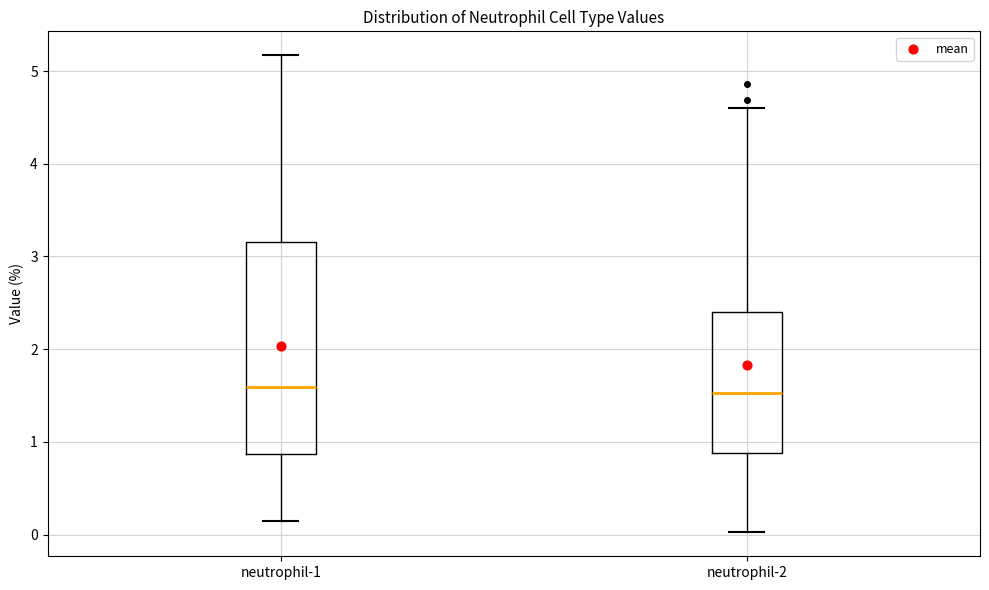

Which box is the tallest, from its lower edge to its upper edge?

neutrophil-1